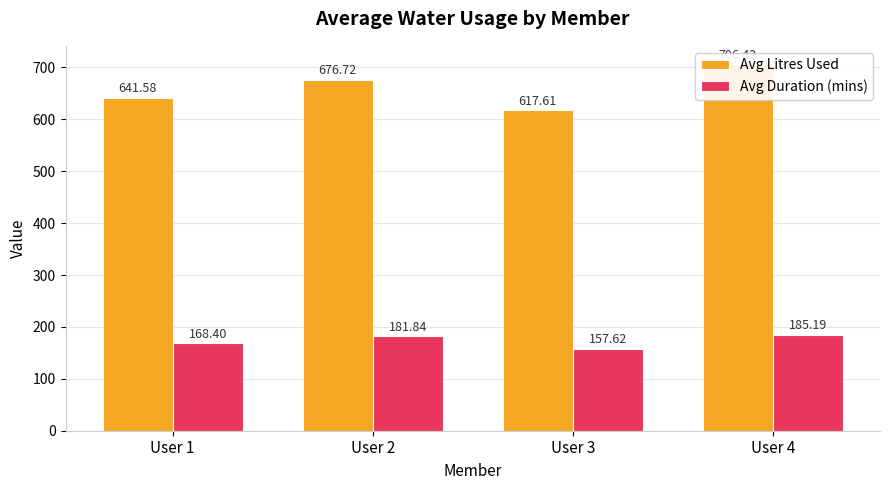

What is the difference between the maximum and minimum values in the Avg Litres Used series?

88.8